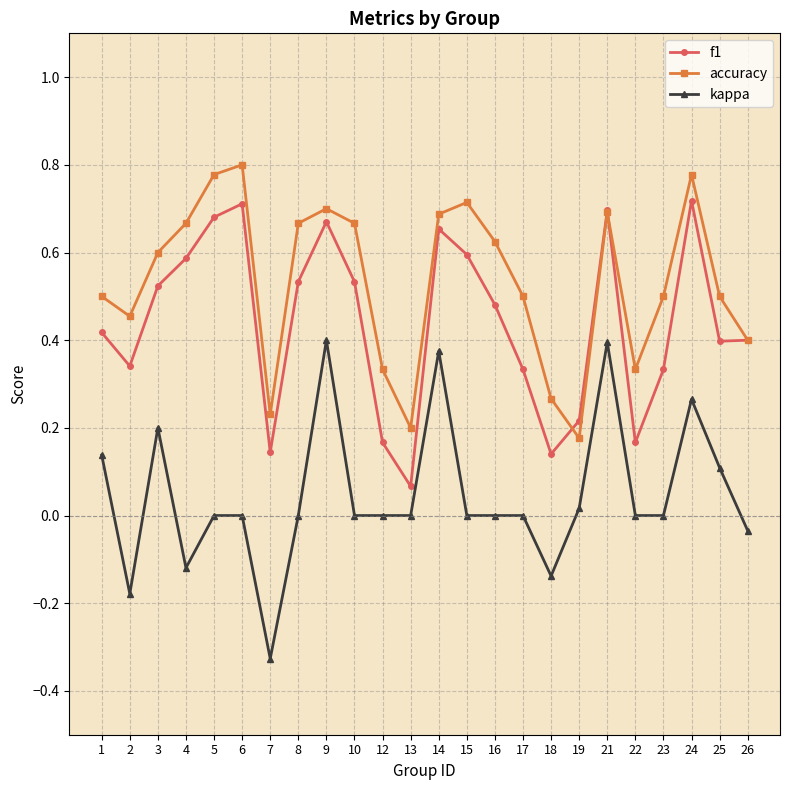

Rank the series by their maximum value, from lowest to highest.

kappa, f1, accuracy